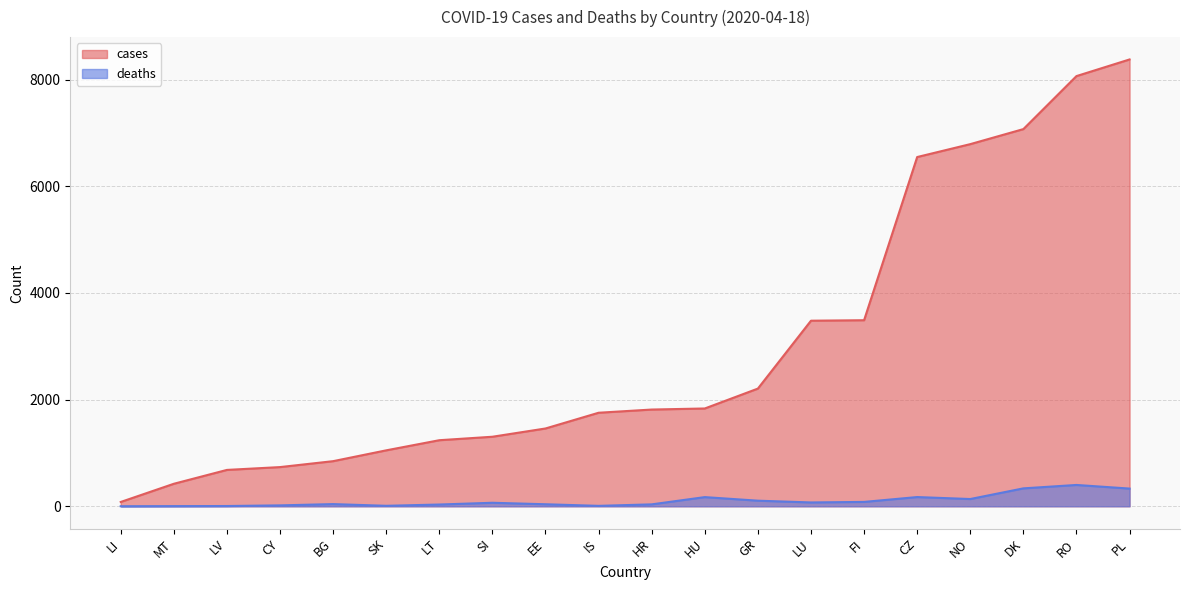

The deaths series shows 105 at GR. True or false?

True